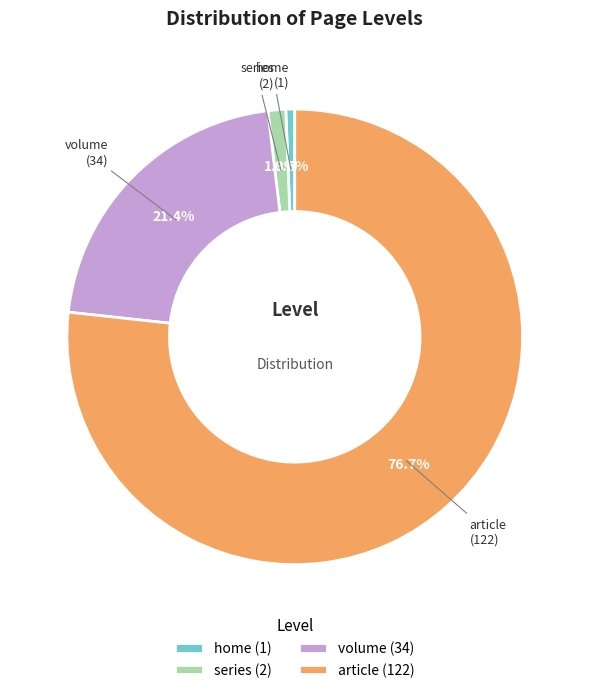

Rank the categories by value from lowest to highest.

home, series, volume, article